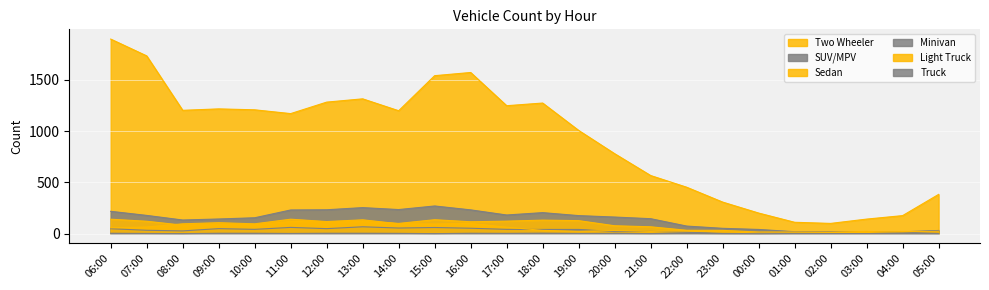

Is the value of Two Wheeler at 21:00 greater than the value of Sedan at 02:00?

Yes